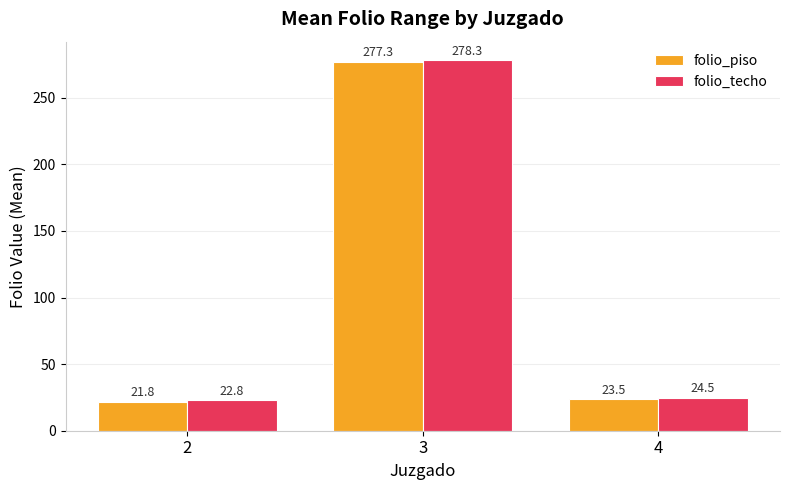

How many groups of bars are there?

3